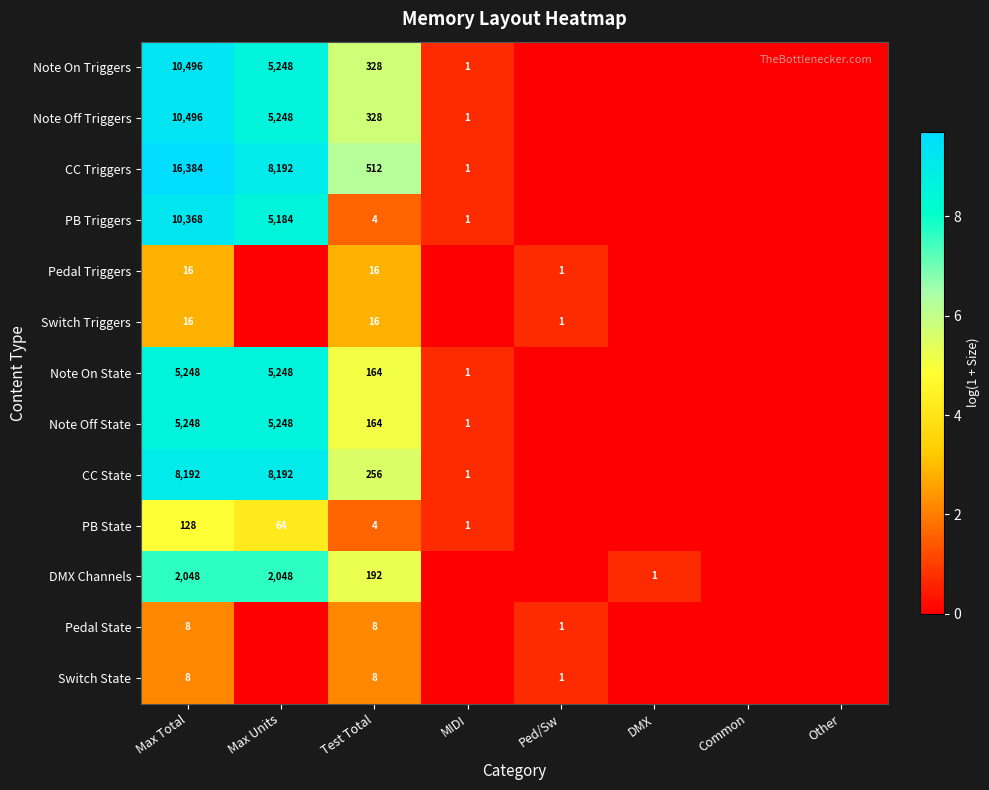

What is the difference between the highest and lowest values at Test Total?

508